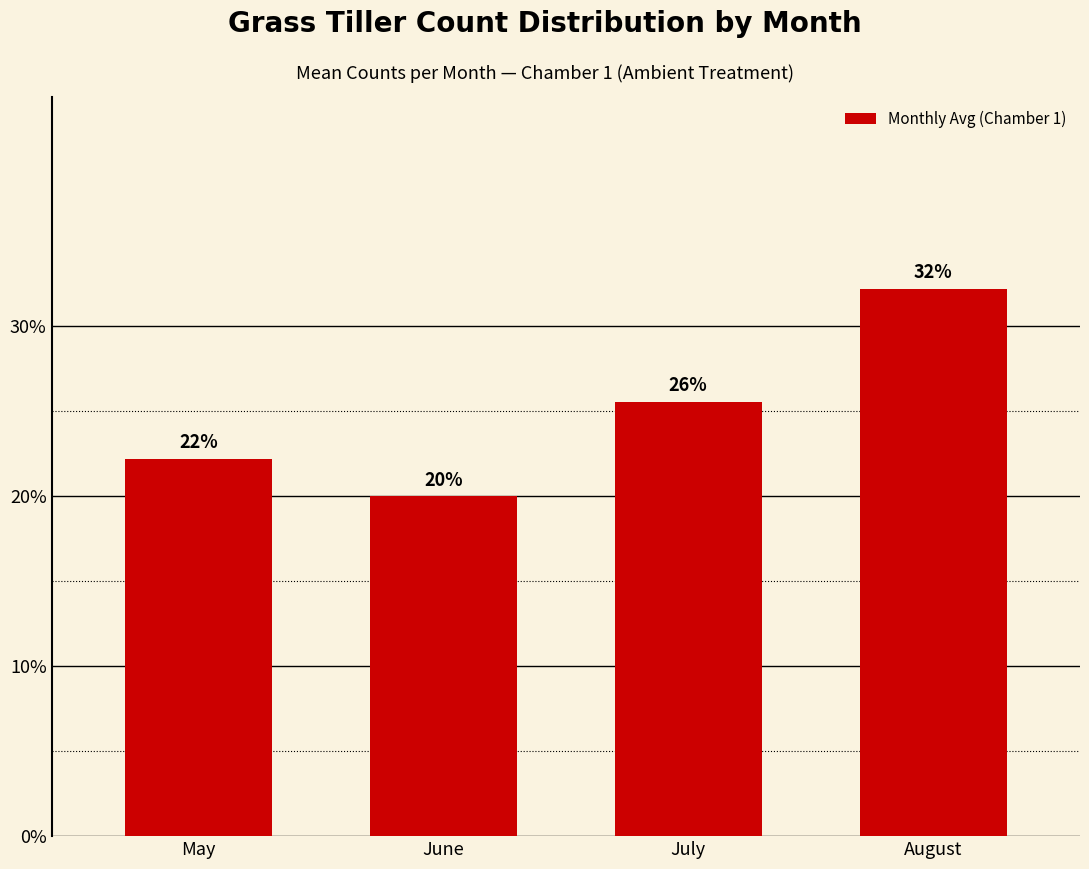

What is the average value?

25.0